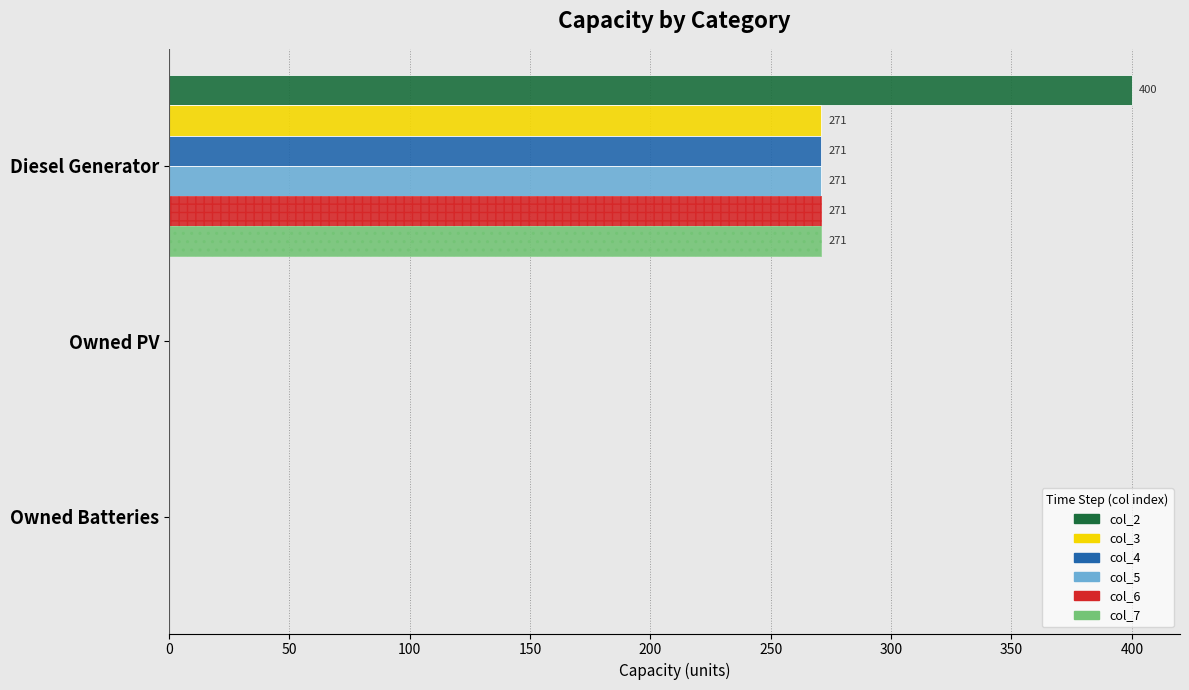

Reading left to right, what are all the values shown in this chart?

col_2: 0=400	50=0	100=0
col_3: 0=271	50=0	100=0
col_4: 0=271	50=0	100=0
col_5: 0=271	50=0	100=0
col_6: 0=271	50=0	100=0
col_7: 0=271	50=0	100=0